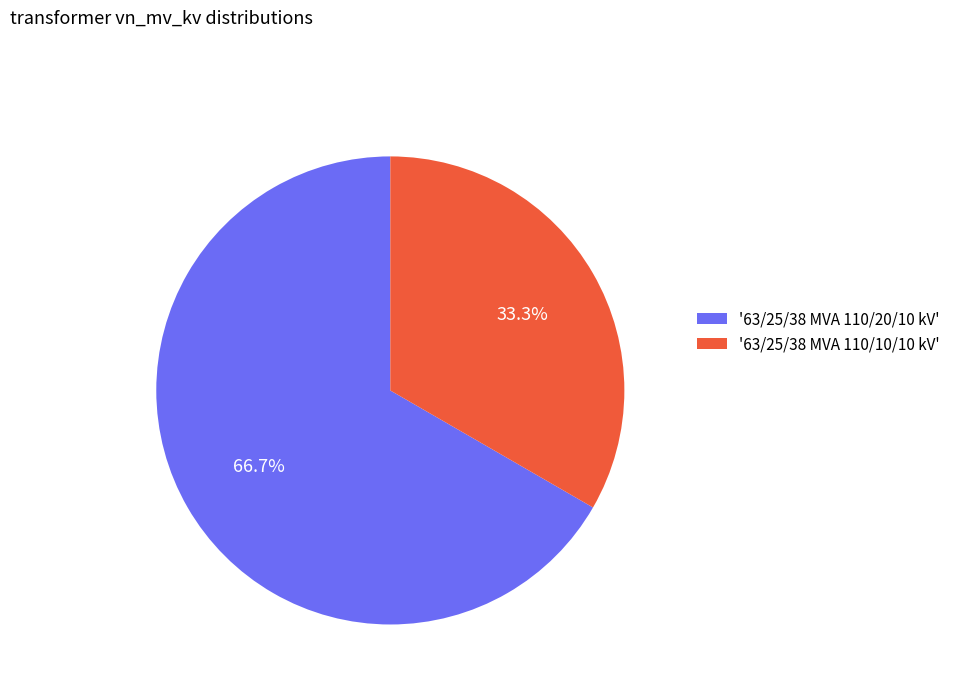

Rank the categories by value from highest to lowest.

'63/25/38 MVA 110/20/10 kV', '63/25/38 MVA 110/10/10 kV'